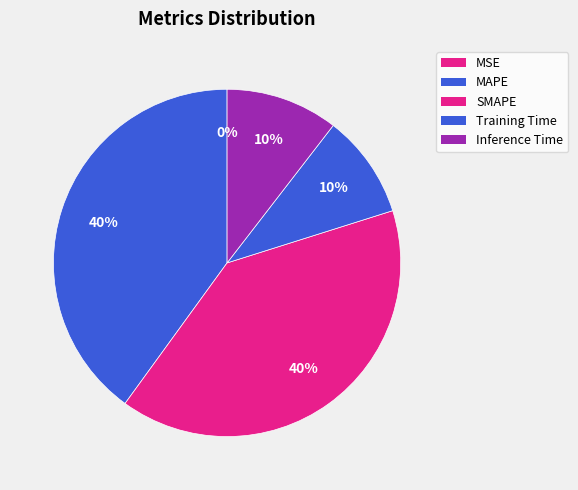

To the nearest percent, what is the average slice percentage?

20%